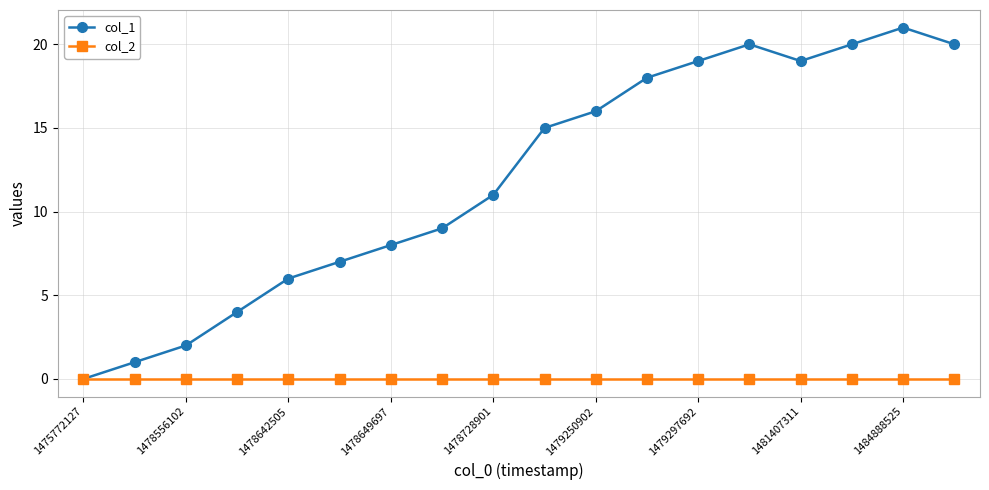

Which series has the largest range (max minus min)?

col_1